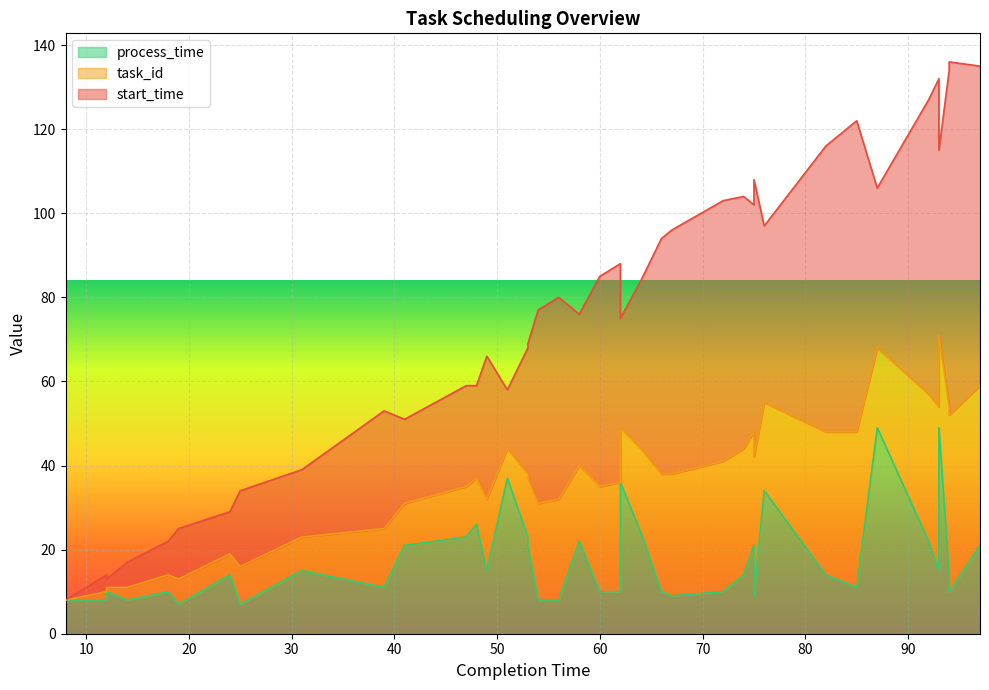

Which series has the widest spread of values?

start_time